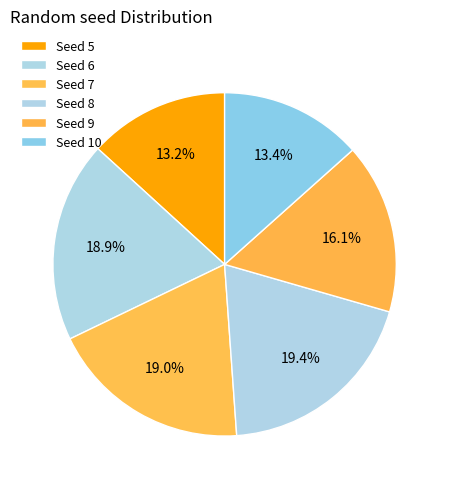

Which slice is the smallest?

5